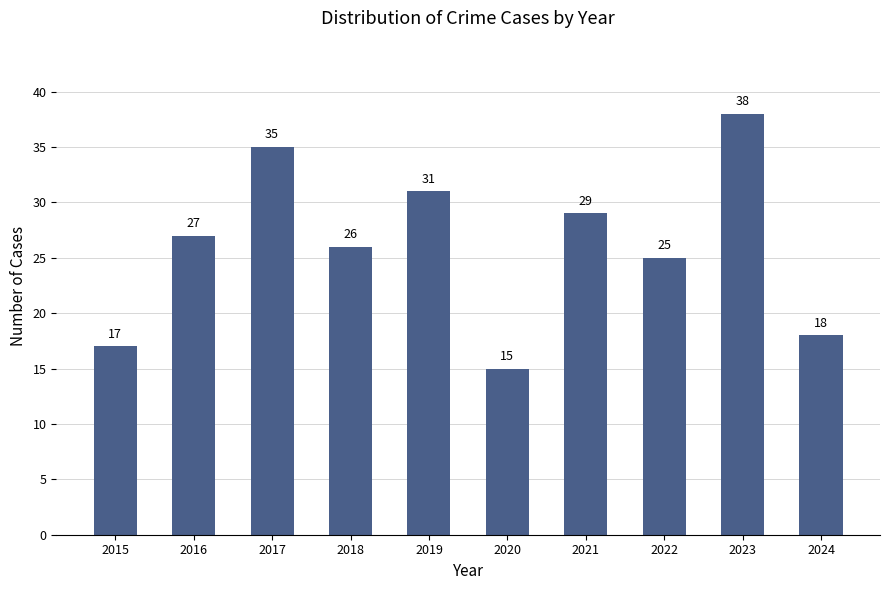

What is the minimum value shown in the chart?

15